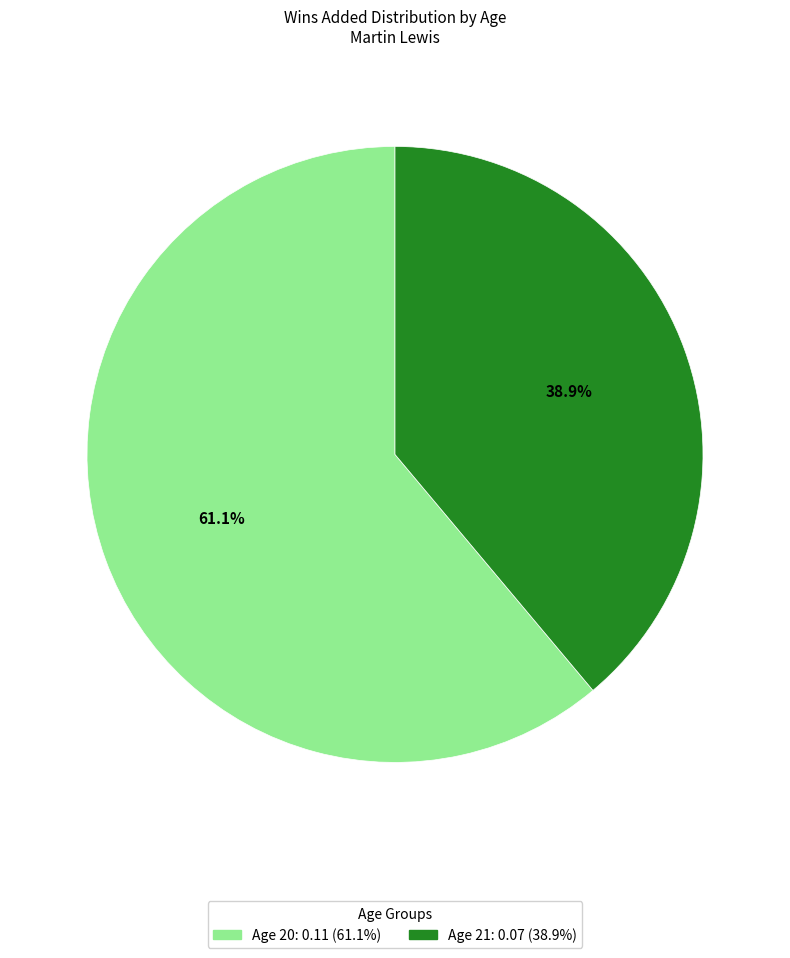

Which category accounts for the majority?

Age 20